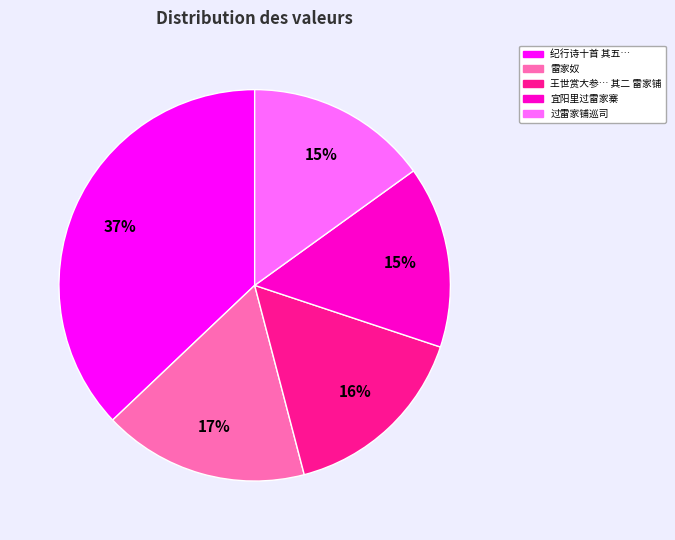

To the nearest percent, what is the difference between the largest and smallest slice percentages?

22%